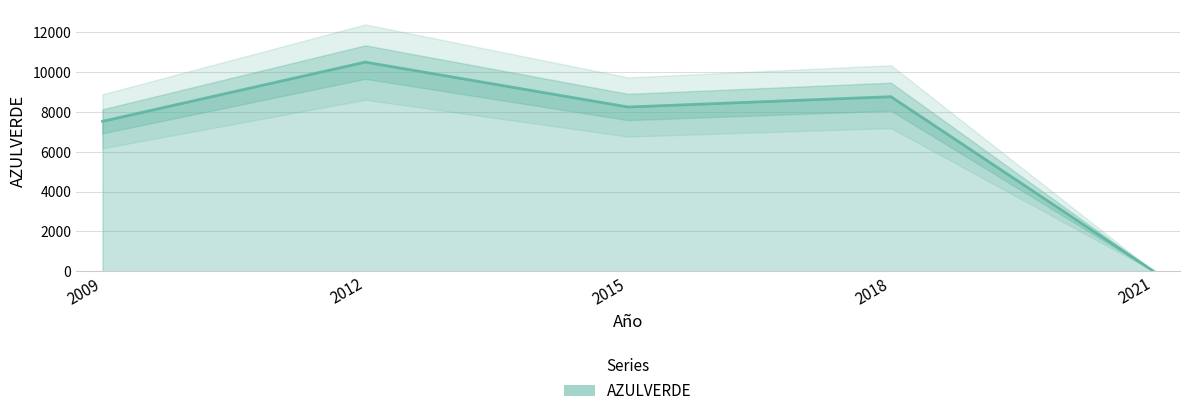

What is the greatest value displayed?

10511